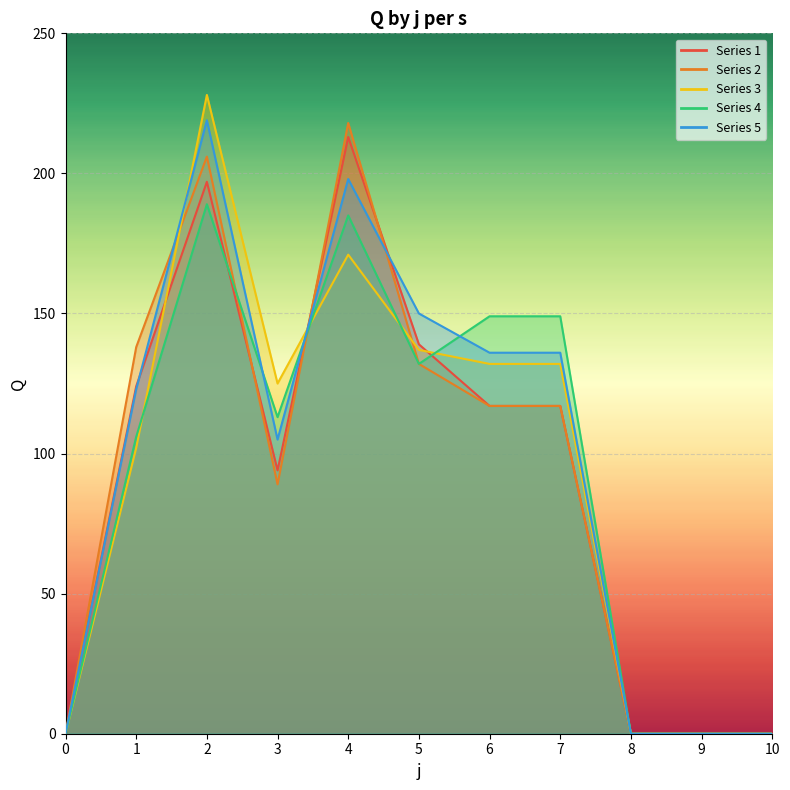

In Series 3, how many points are higher than both neighbors (excluding endpoints)?

2